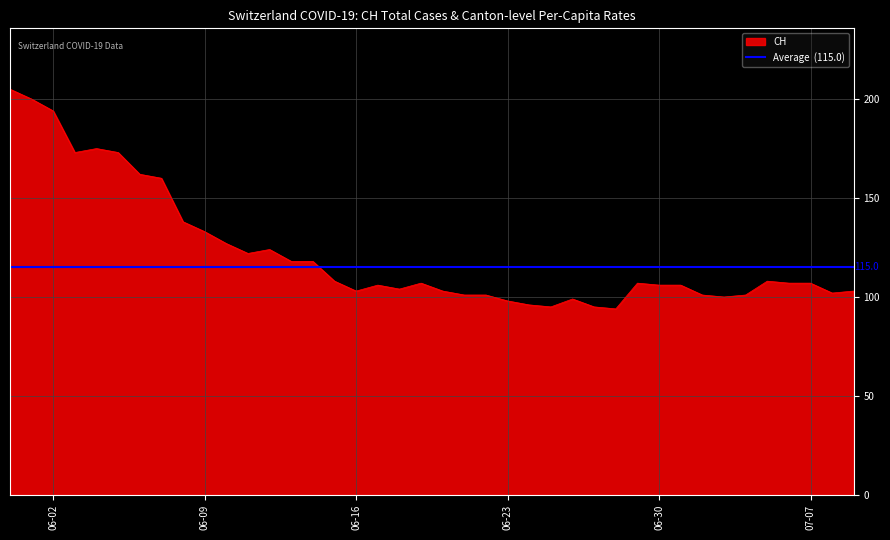

The value of BE_pc at 26 is 0.0. True or false?

False